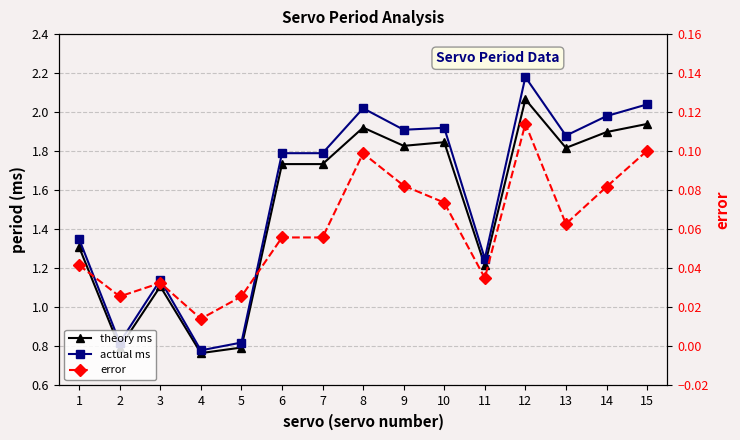

Which series has the largest total across all categories?

actual ms